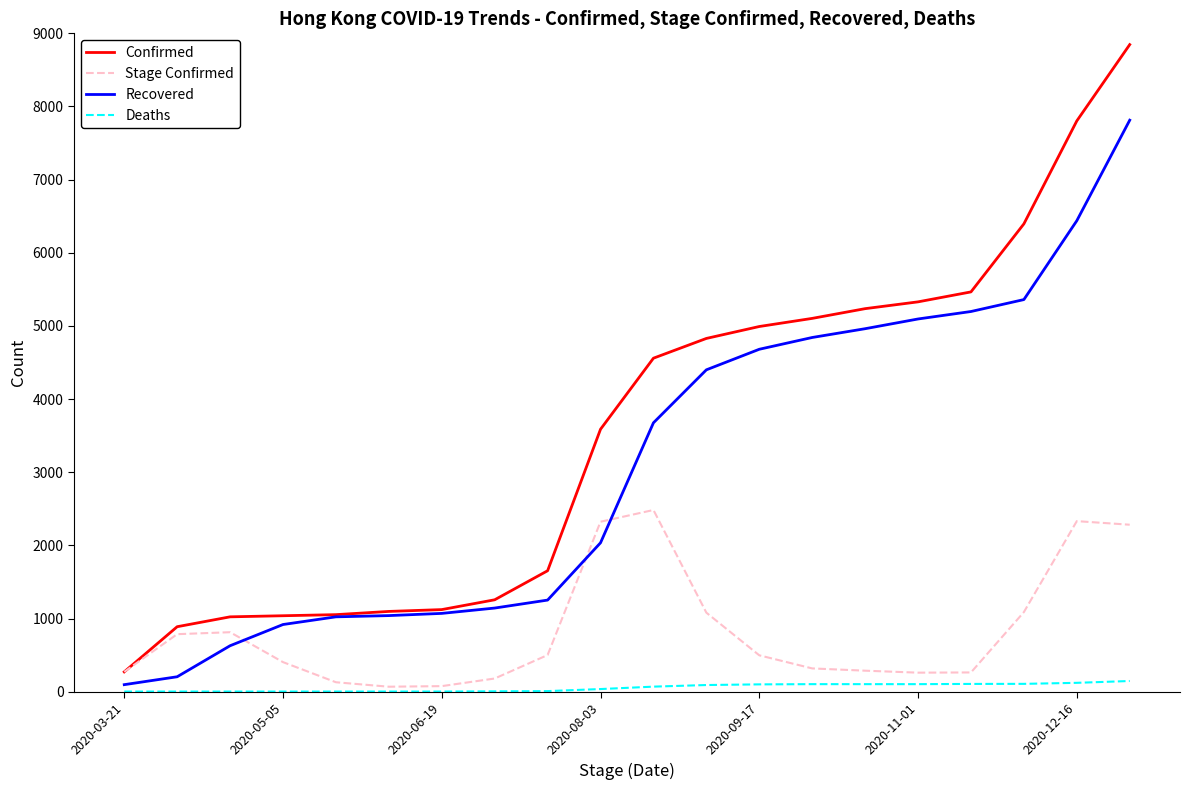

What is the lowest value of the Confirmed series?

273